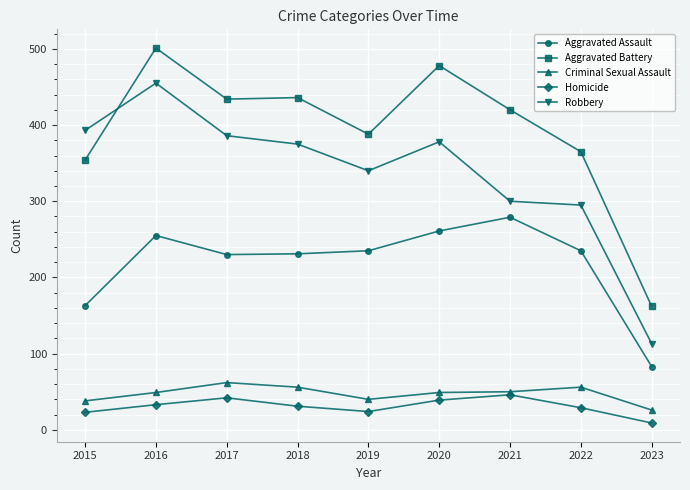

The value of Aggravated Battery at 2015 is 354. True or false?

True